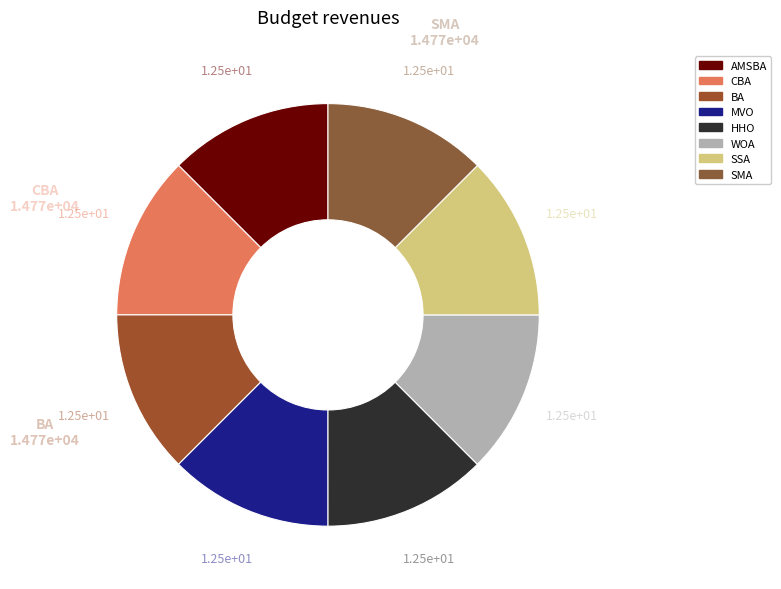

Count the number of slices in the pie.

8